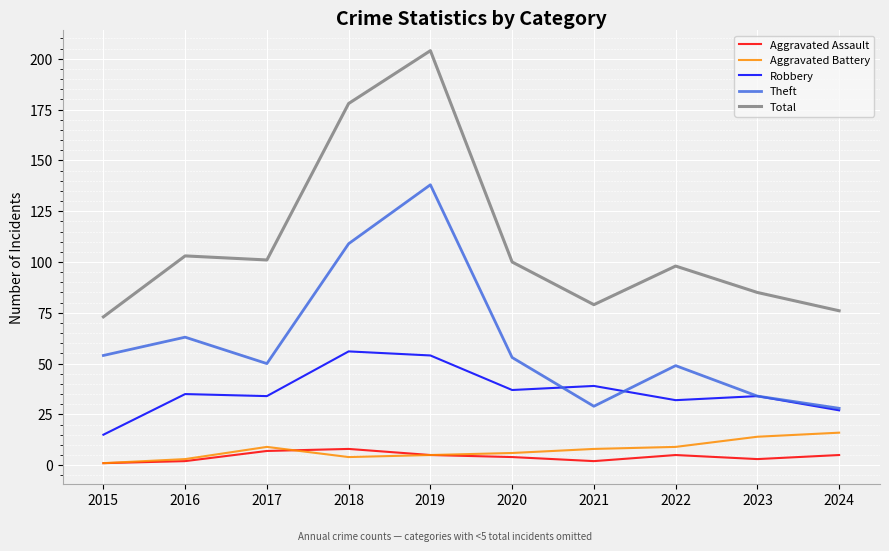

How many interior local valleys does the Total series have?

2